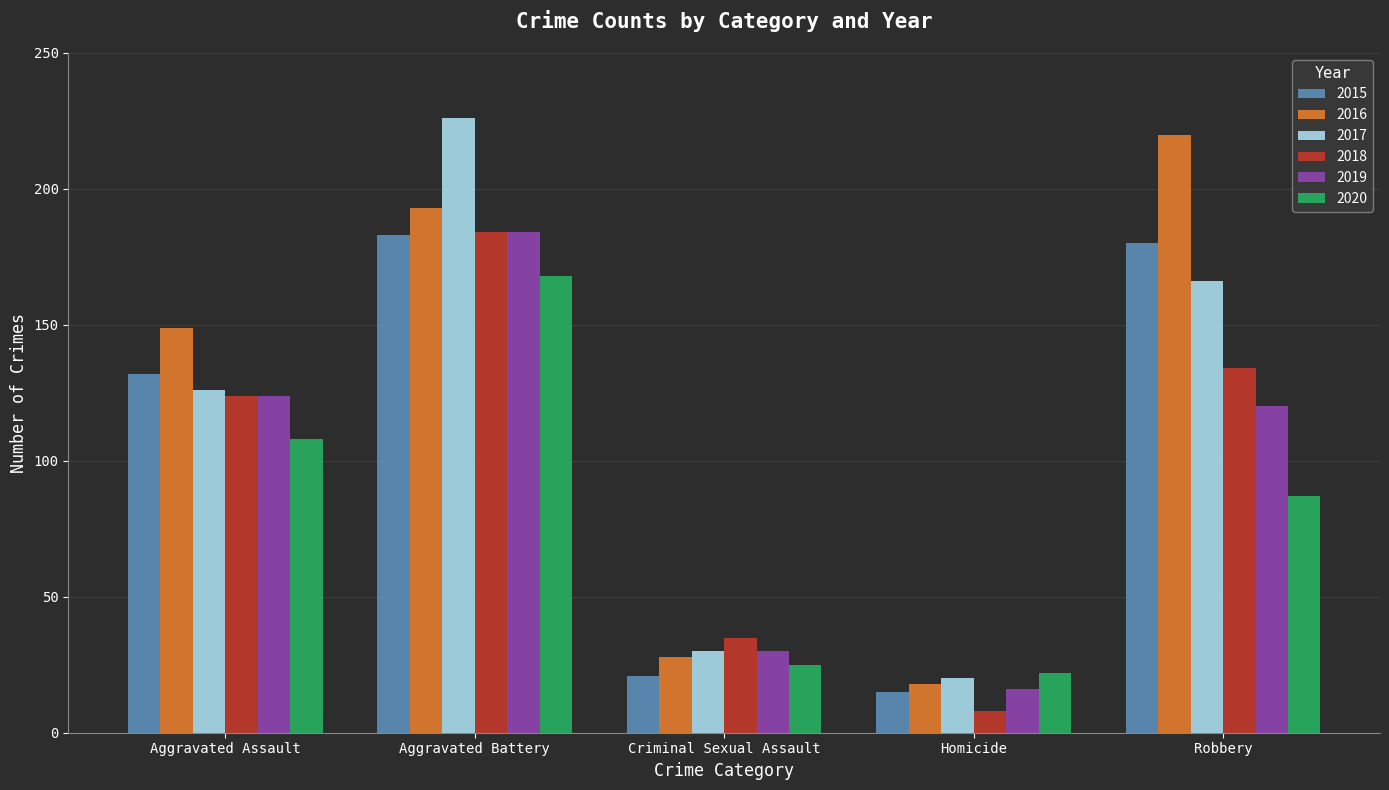

Read the 2018 value at Homicide, to the nearest 10.

10